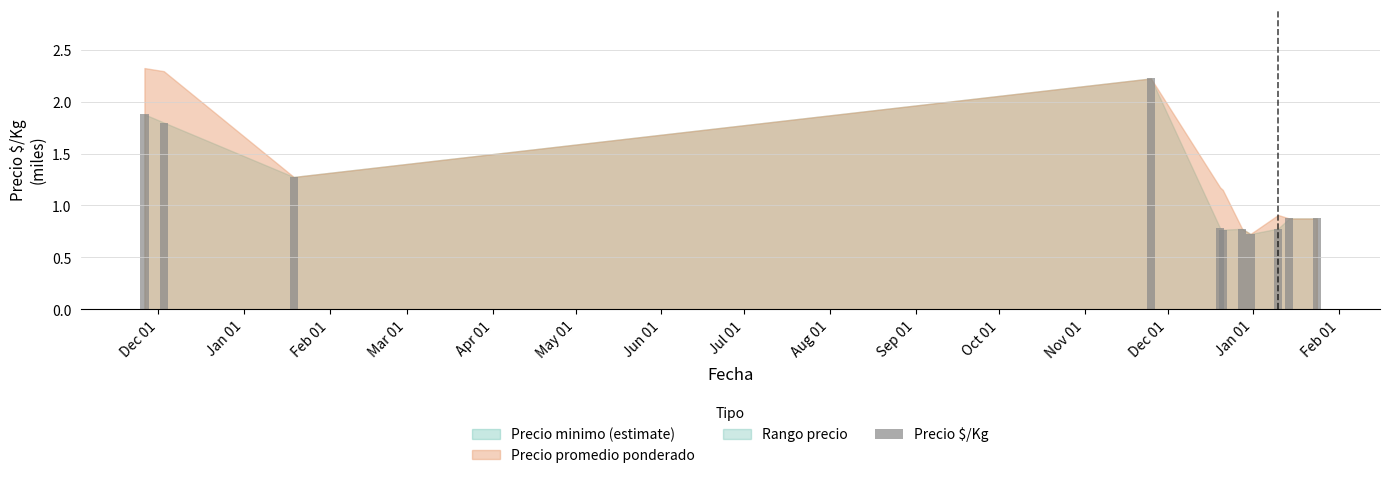

What is the minimum value shown in the chart?

0.7